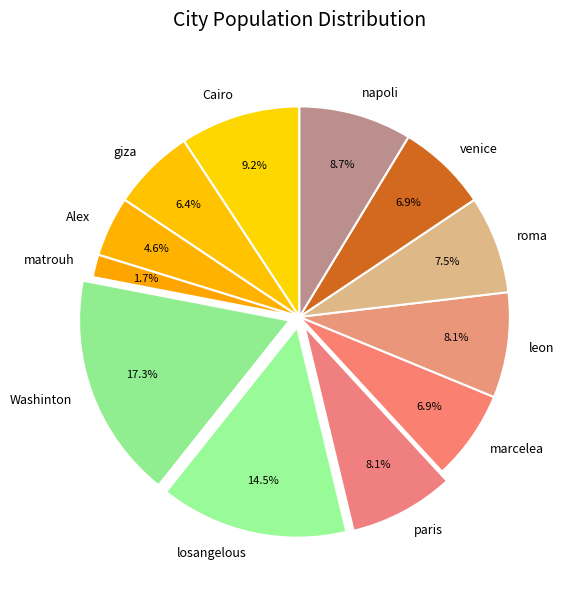

Do Alex and Cairo together represent more than half of the pie?

No